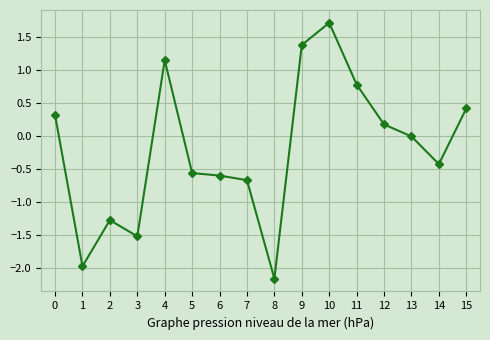

Where is the data nearest to the value 0?

13